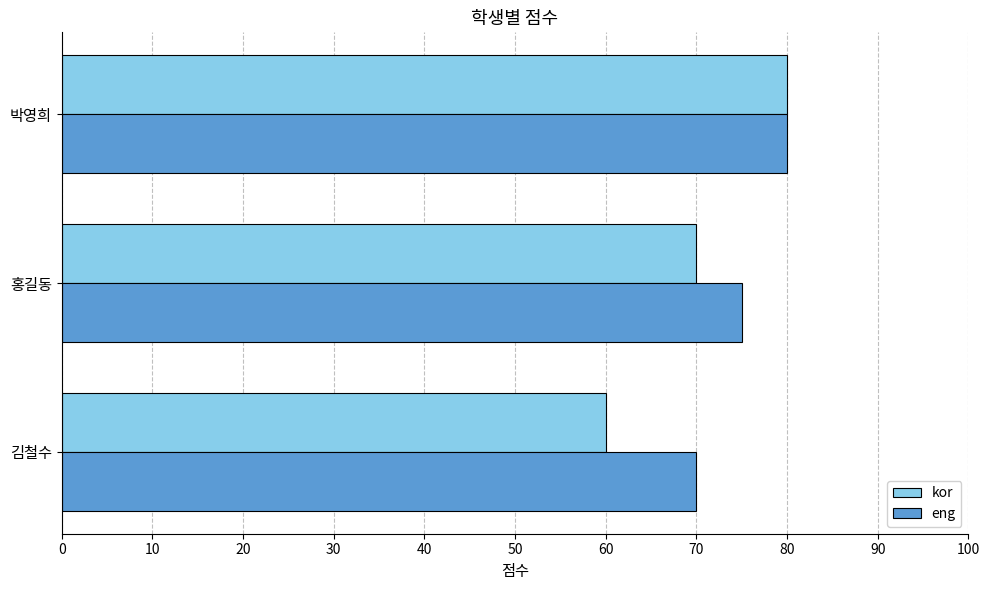

What is the approximate value of kor at 박영희, to the nearest 5?

80